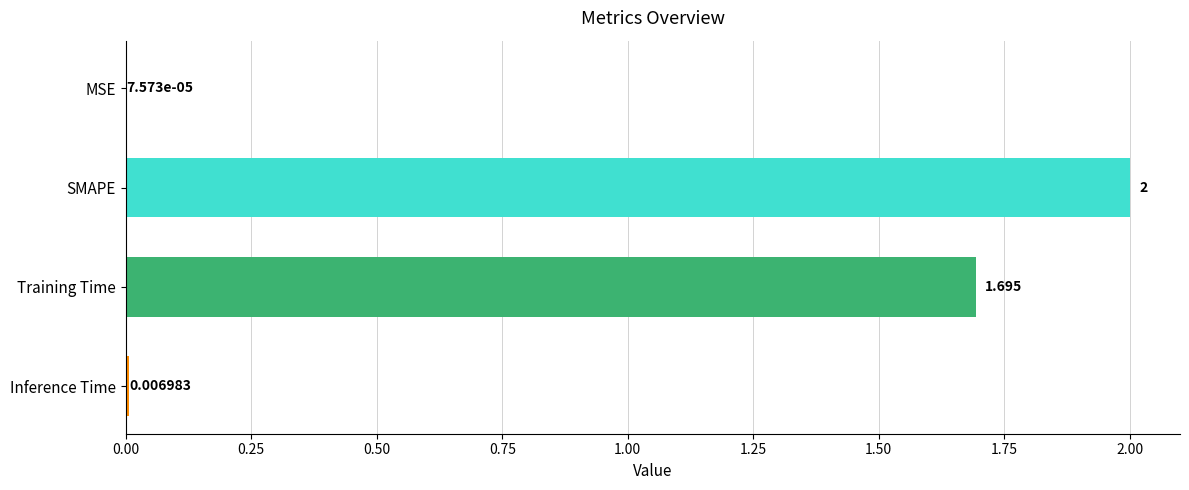

Which has a higher value, Inference Time or SMAPE?

SMAPE